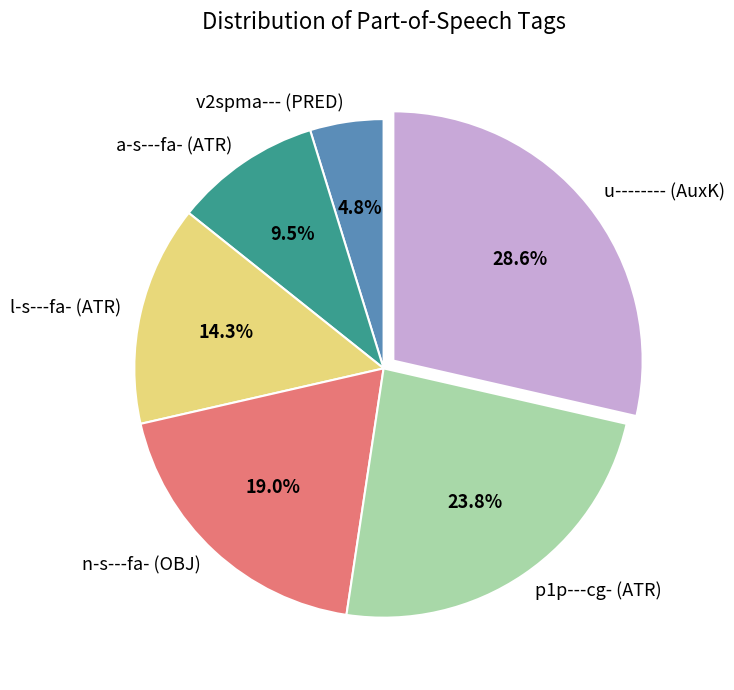

True or false: v2spma--- (PRED) accounts for 5% of the total.

True